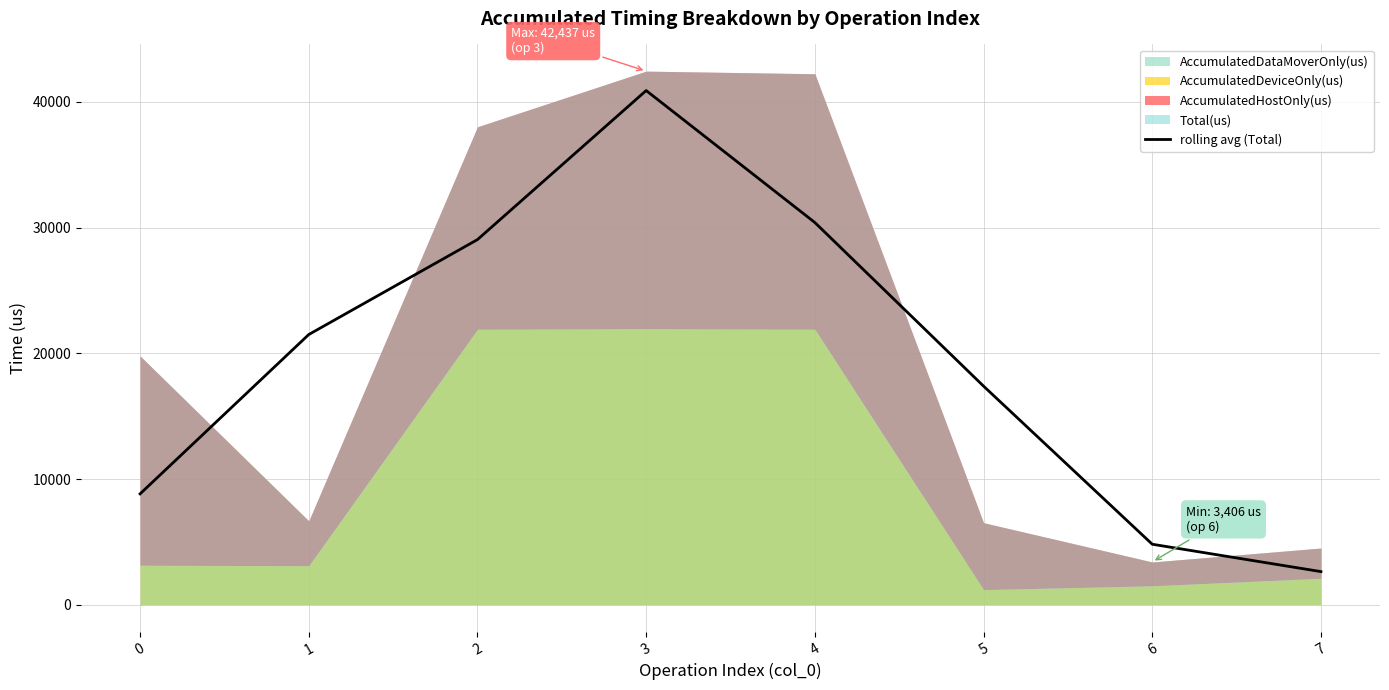

Rank the categories by value from lowest to highest.

7, 6, 0, 5, 1, 2, 4, 3